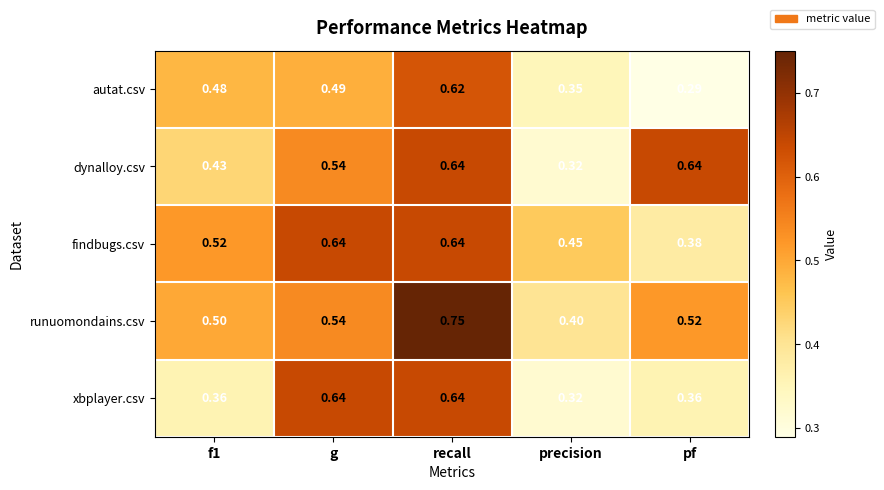

At which label does dynalloy.csv reach its minimum?

precision